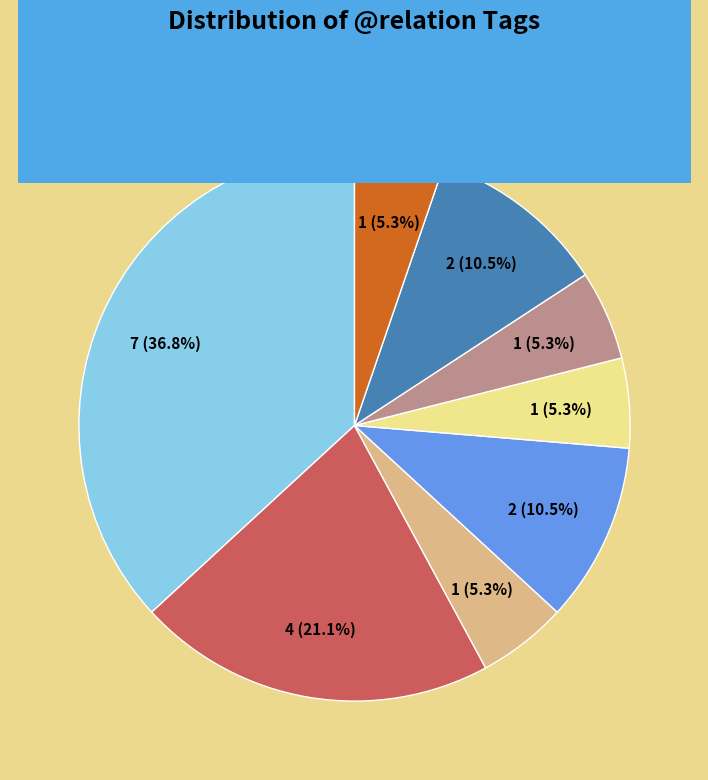

To the nearest percent, what portion does AuxK represent?

5%